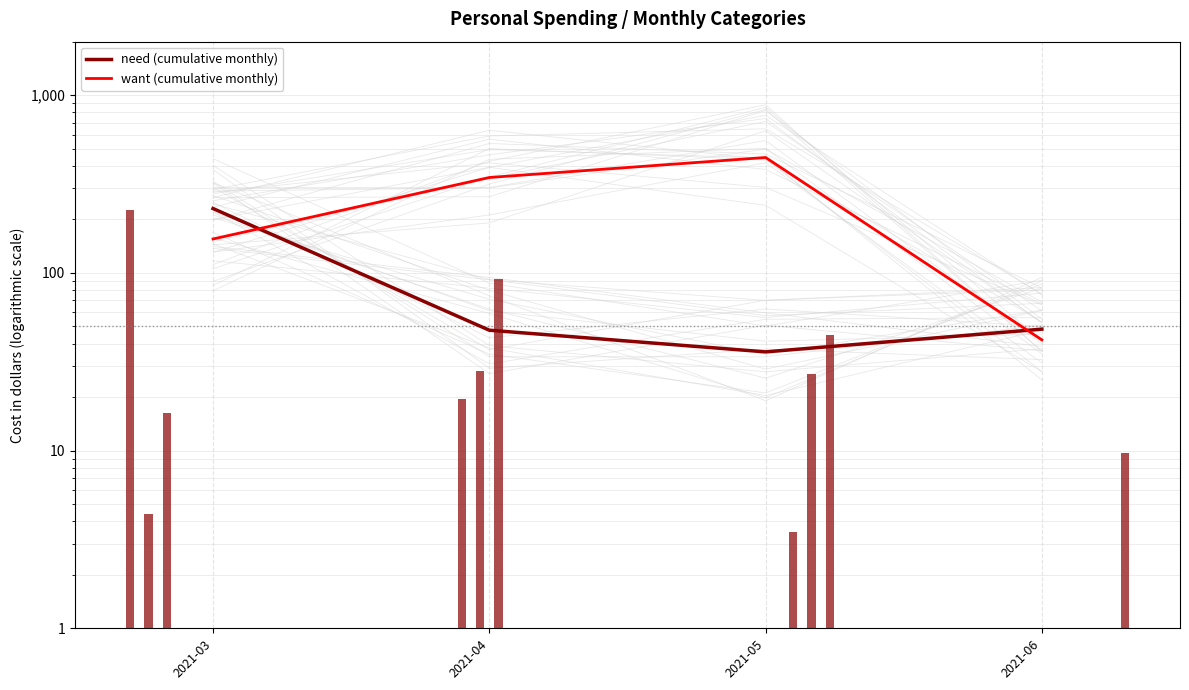

Reading left to right, transcribe all the data shown in this chart.

need (cumulative monthly): 2021-03=230.1	2021-04=47.6	2021-05=35.9	2021-06=48.2
want (cumulative monthly): 2021-03=155.1	2021-04=344.1	2021-05=446.0	2021-06=42.0